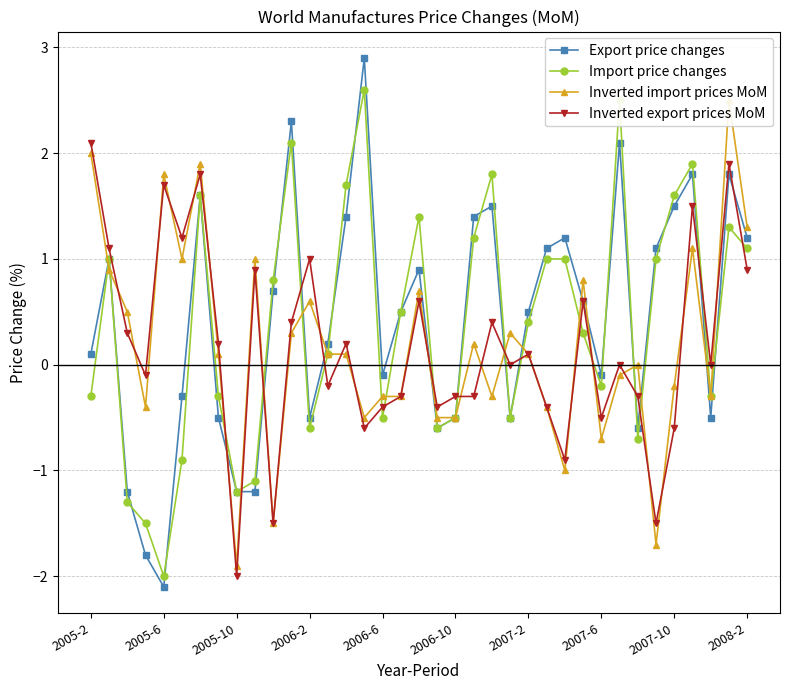

What value does the Inverted import prices MoM series have at 19?

-0.5